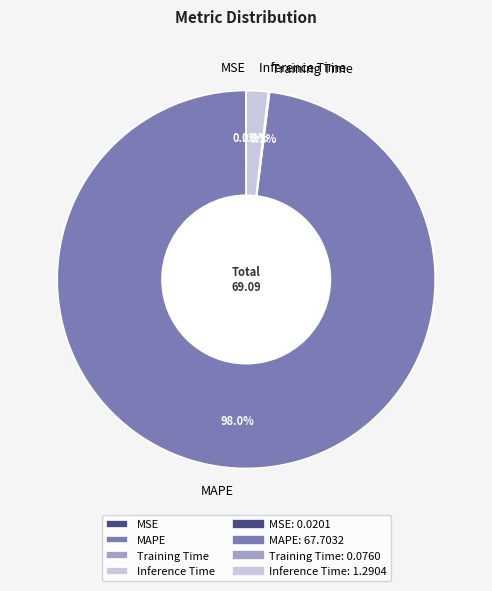

What percentage is the Inference Time slice, to the nearest percent?

2%